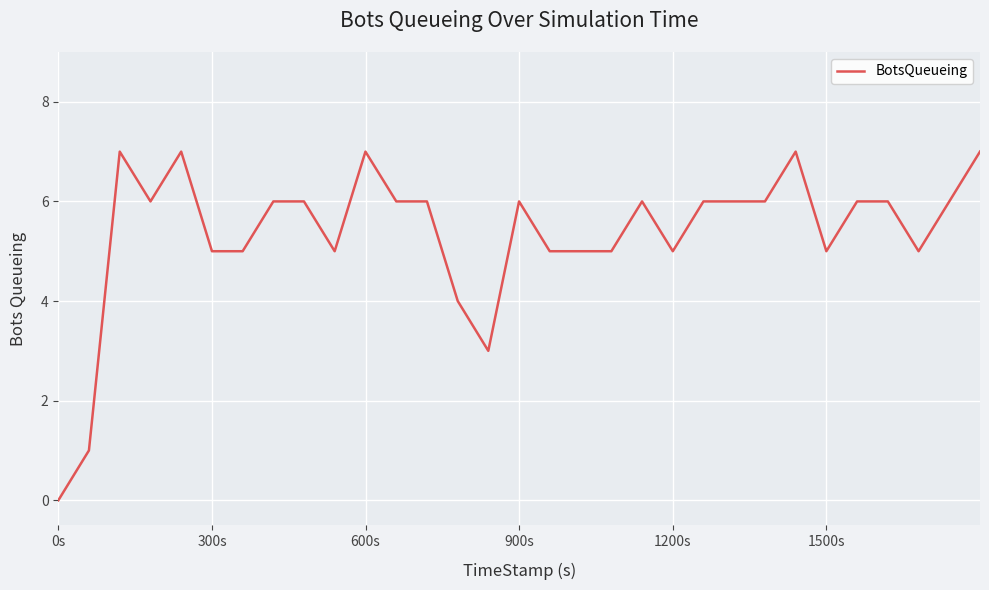

What is the greatest value displayed?

7